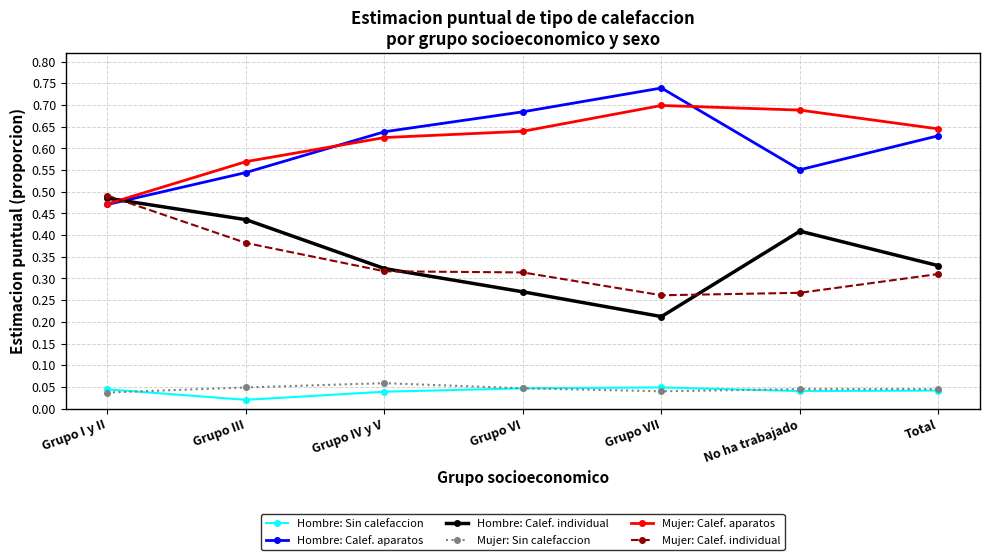

What is the label of the 2nd point from the left?

Grupo III